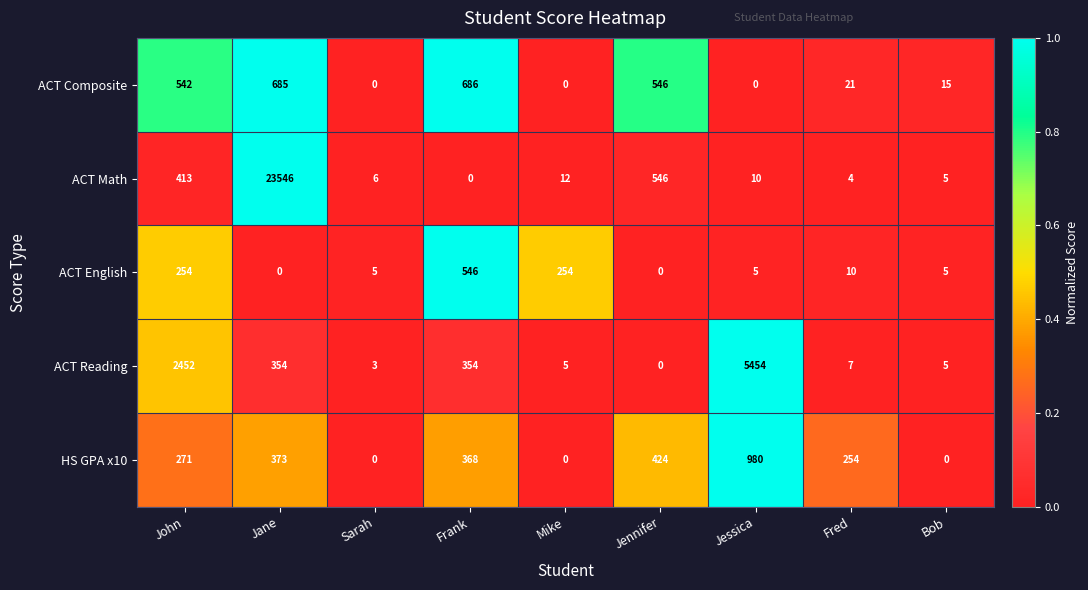

What is the spread (max minus min) of values at Jane?

23546